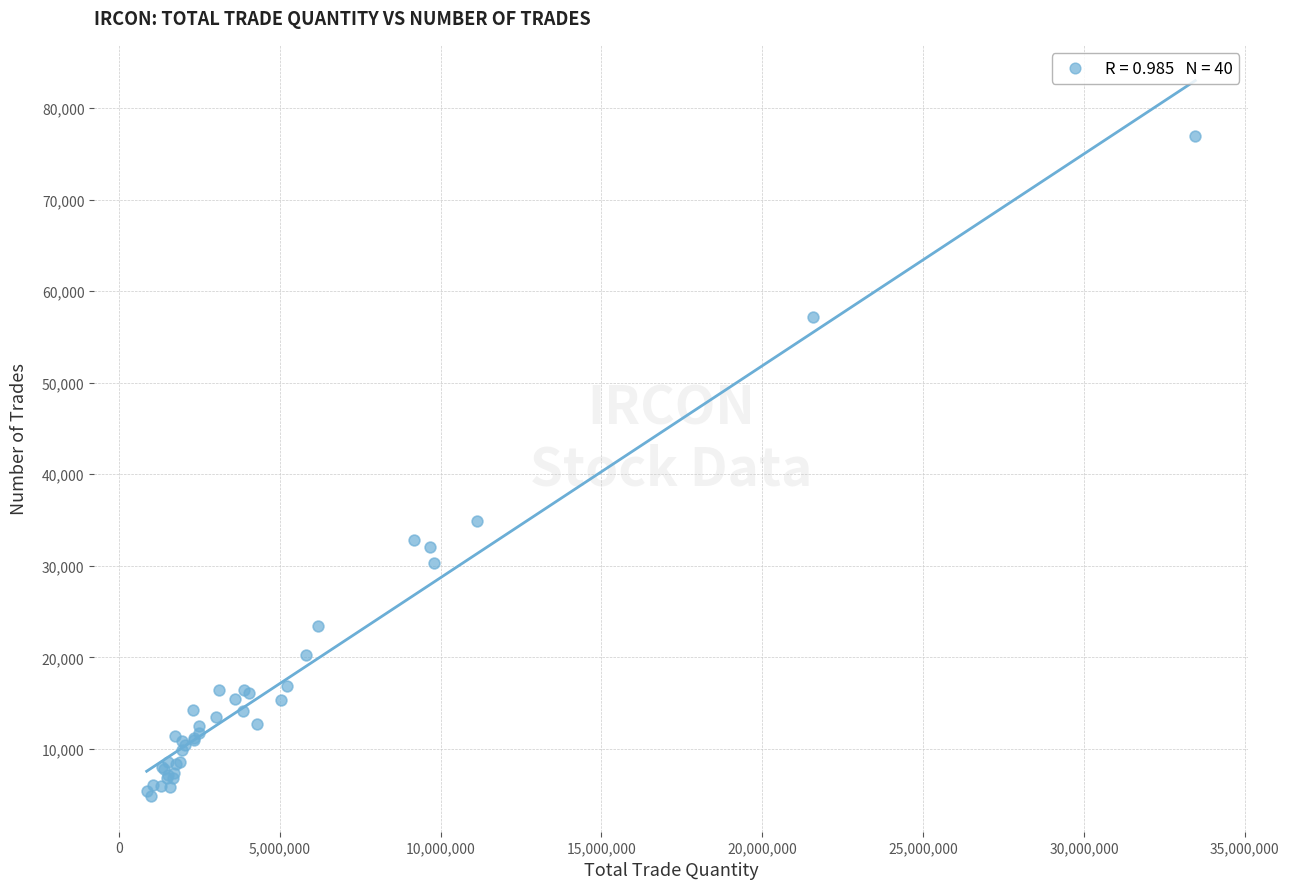

What Y value in the scatter plot is closest to 40912?

34887